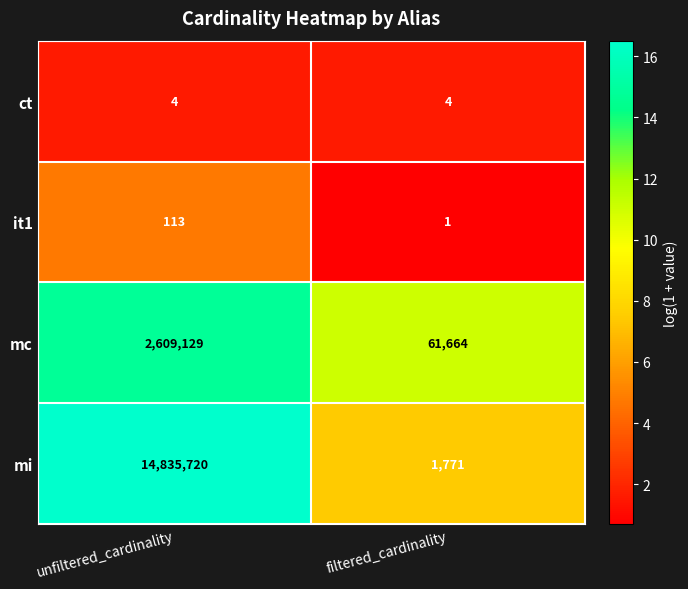

Read the mc value at filtered_cardinality, to the nearest 100.

61700